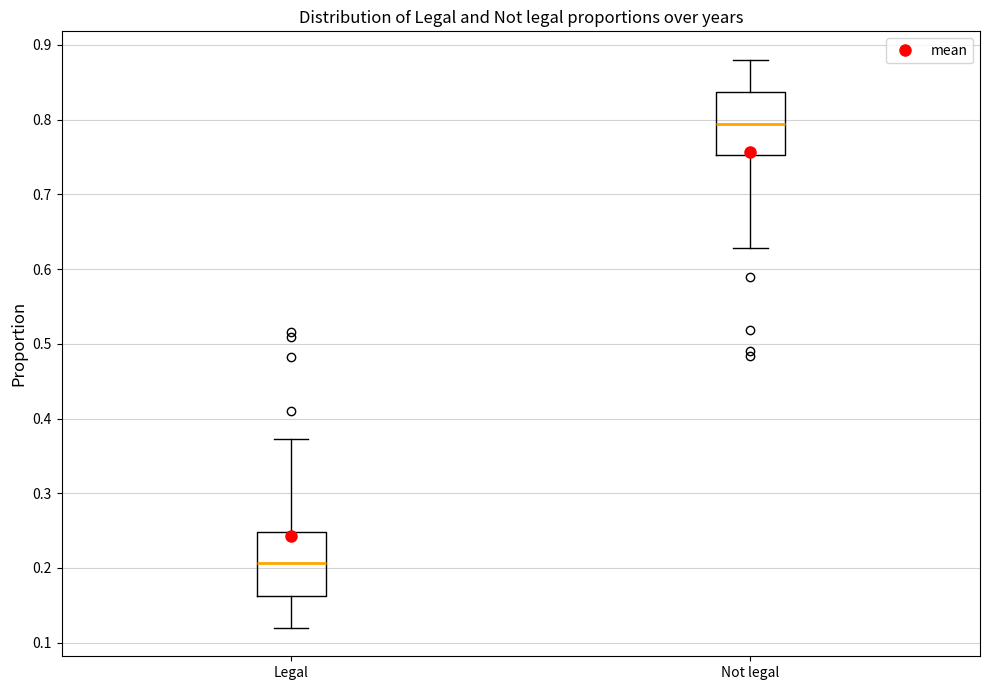

Where does the upper whisker of the box for Not legal end on the y-axis? The values are not printed on the chart, so give them approximately, as read against the axis.

0.88